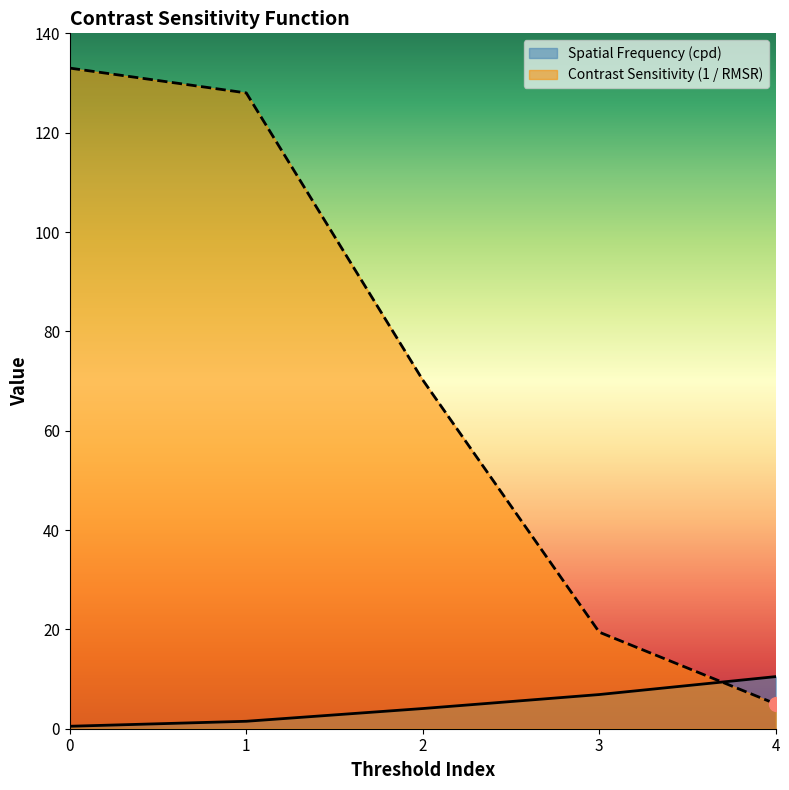

Rank the series by their maximum value, from highest to lowest.

Contrast Sensitivity (1 / RMSR), Spatial Frequency (cpd)